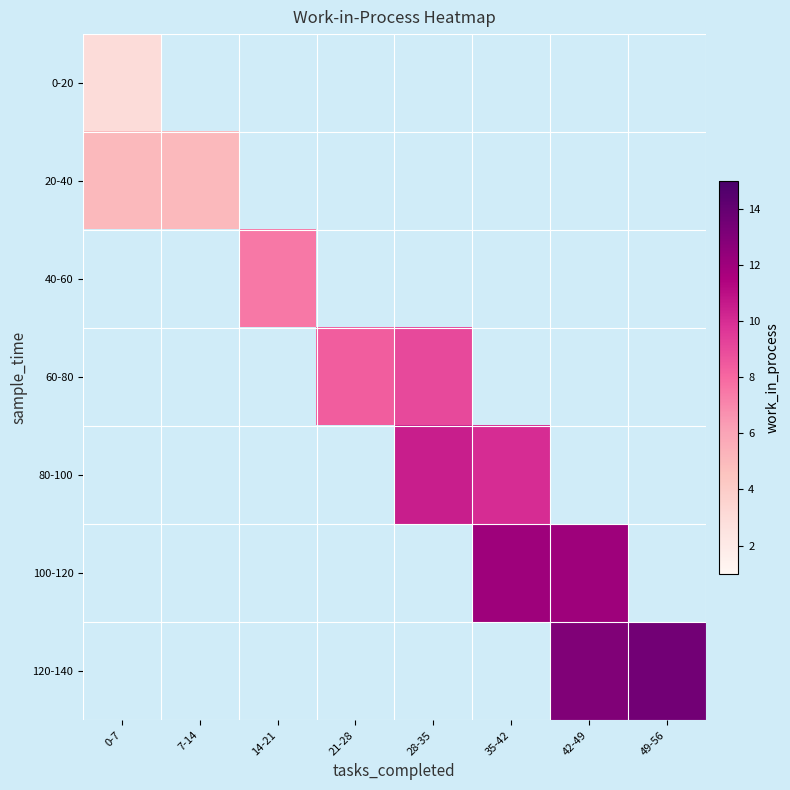

What value does the 80-100 series have at 35-42?

10.0